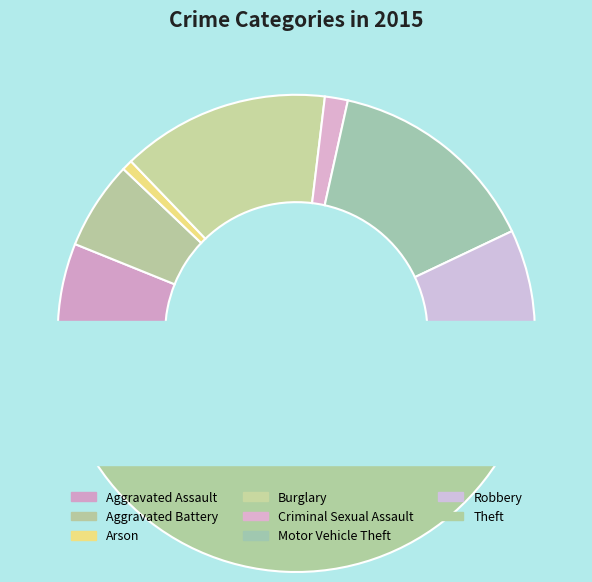

What percentage is the Aggravated Assault slice, to the nearest percent?

6%